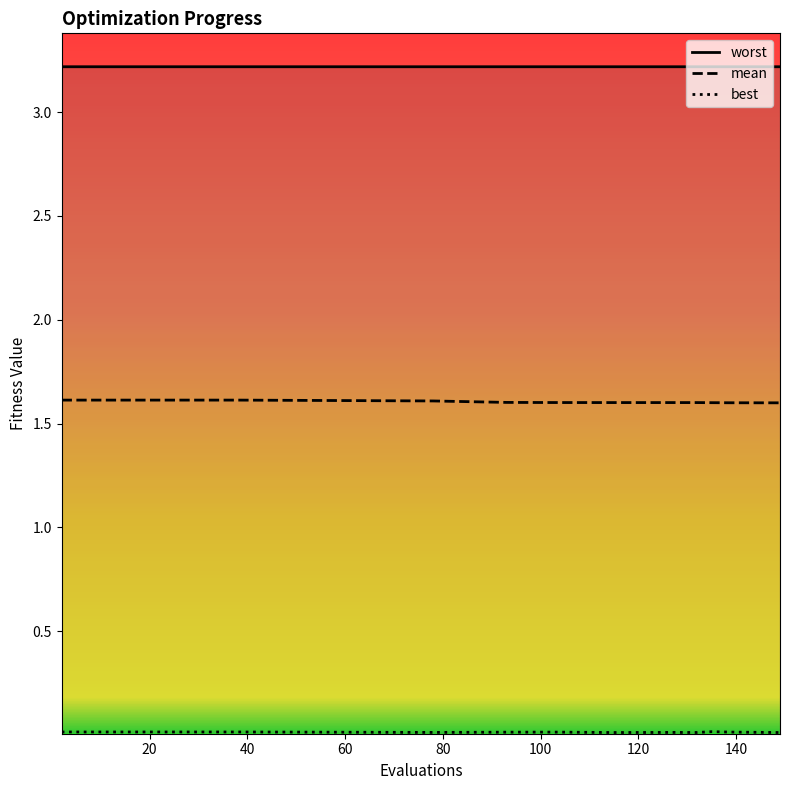

What is the value of the mean point at the 1st from the left?

1.6